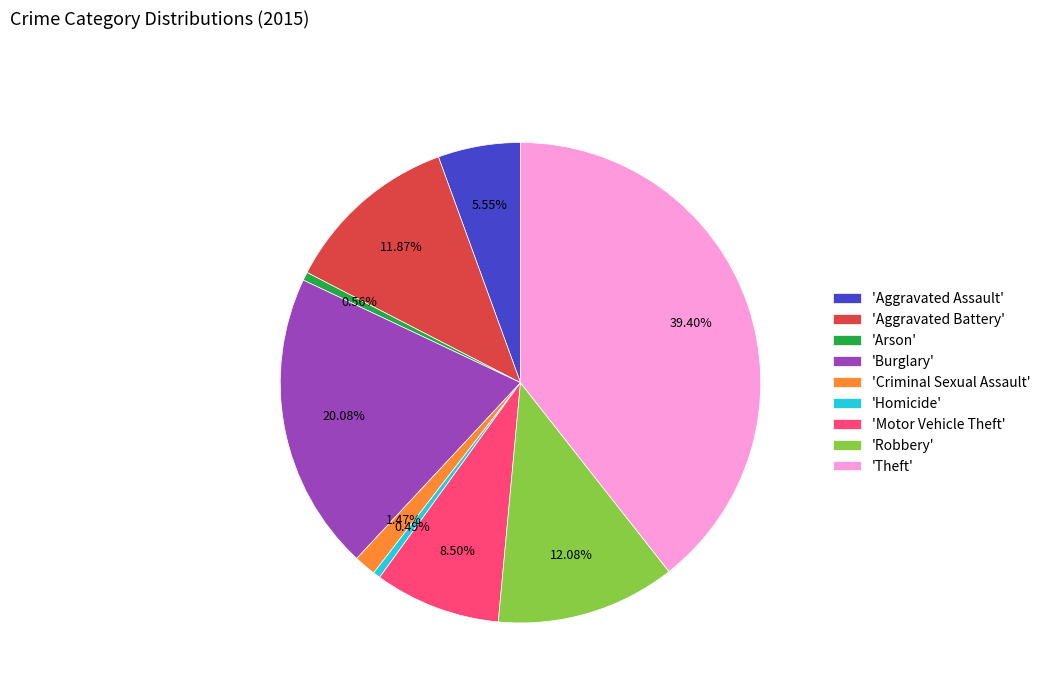

To the nearest percent, what is the difference between the largest and smallest slice percentages?

39%